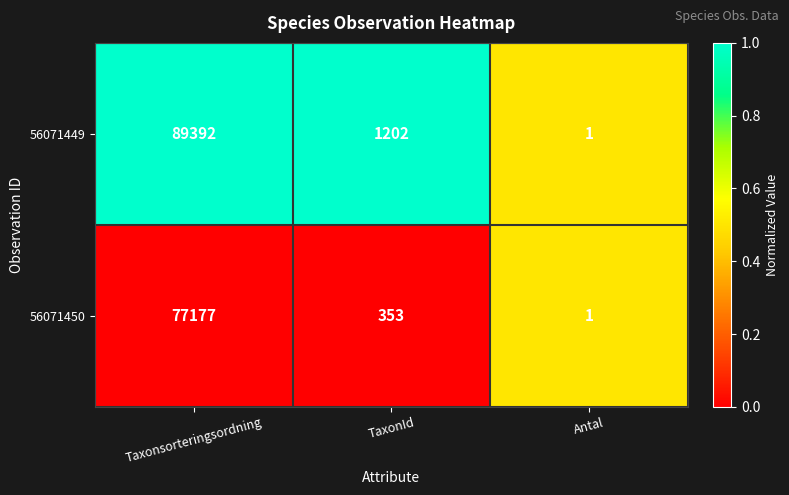

The value of 56071449 at TaxonId is 1202. True or false?

True